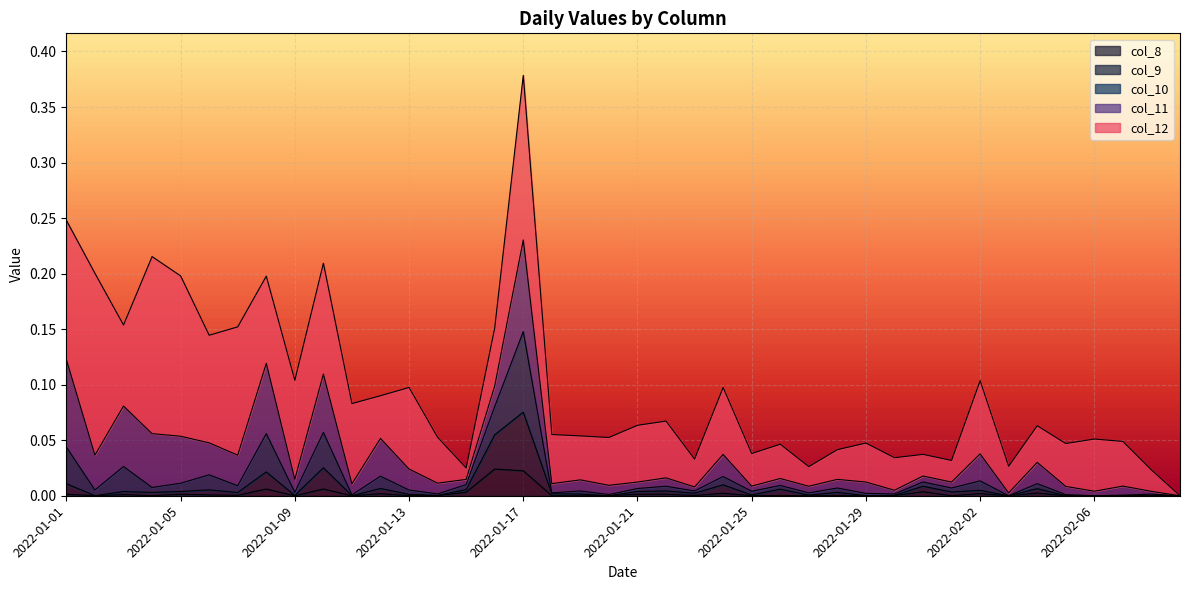

At which category does col_8 reach its first local peak?

2022-01-03